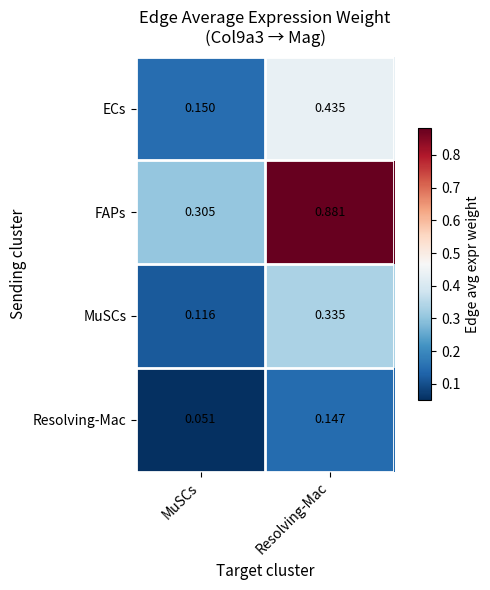

Where is FAPs nearest to the value 0?

MuSCs